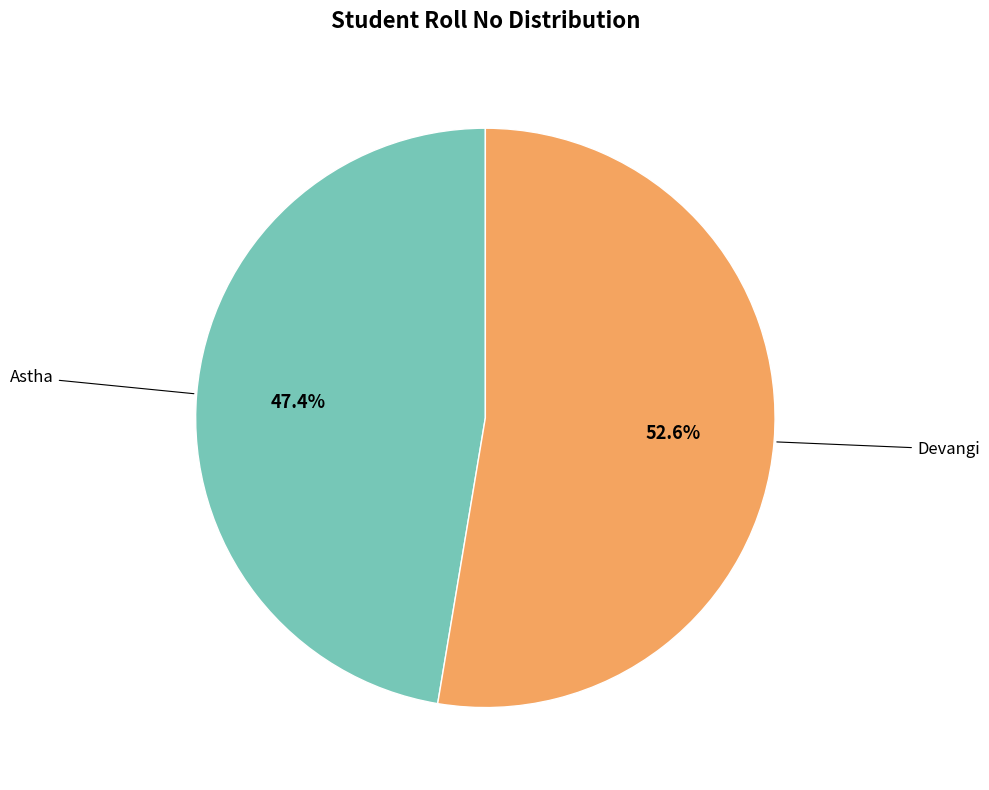

What percentage is the Astha slice, to the nearest percent?

47%